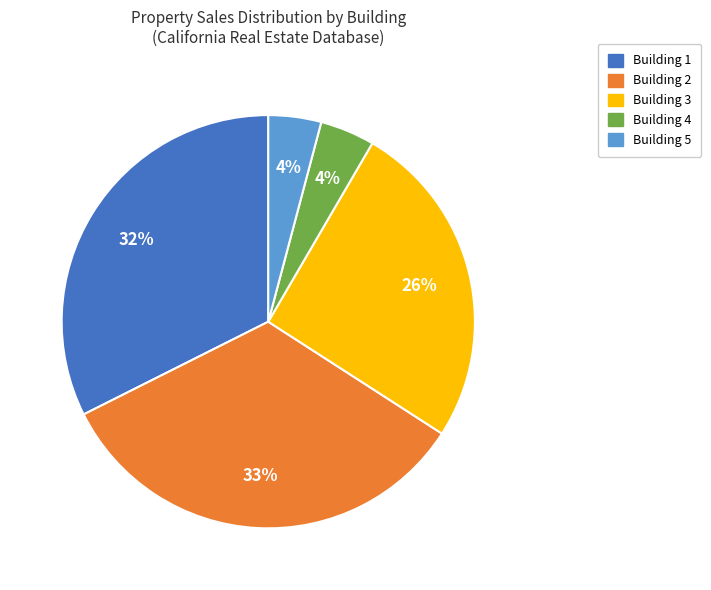

To the nearest percent, what is the difference between the Building 5 and Building 1 slice percentages?

28%